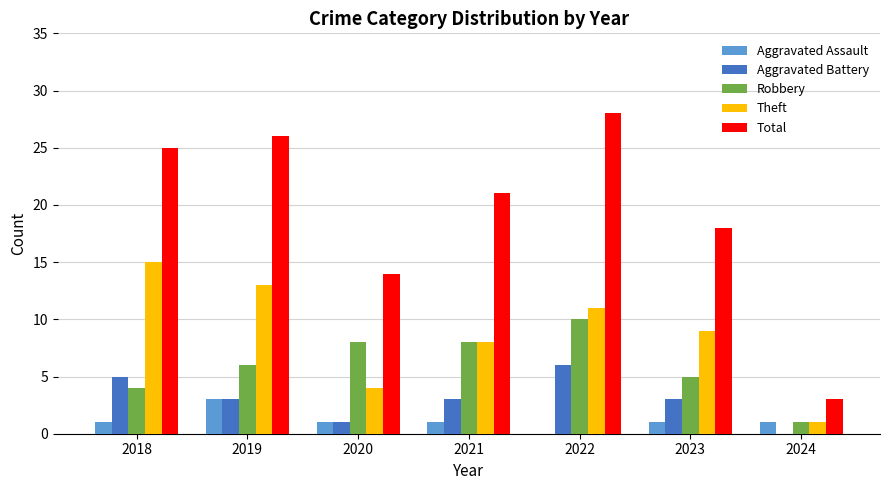

The value of Aggravated Assault at 2022 is 0. True or false?

True